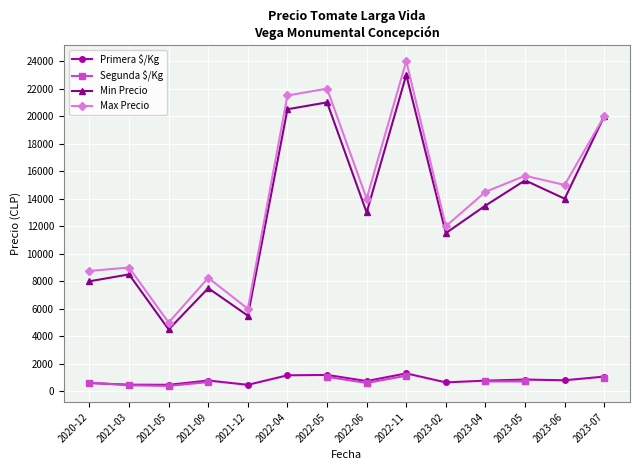

True or false: Max Precio and Min Precio cross at least once.

False